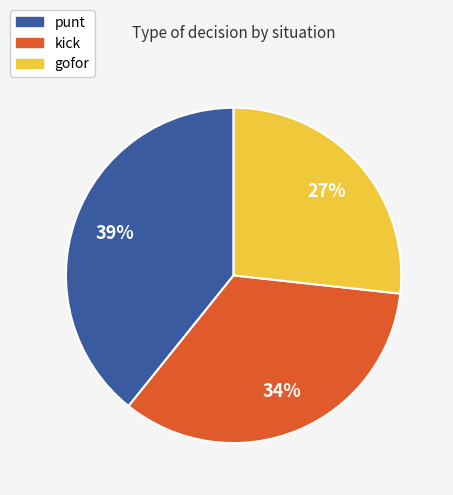

Approximately how many times larger is the value at kick compared to punt?

0.9